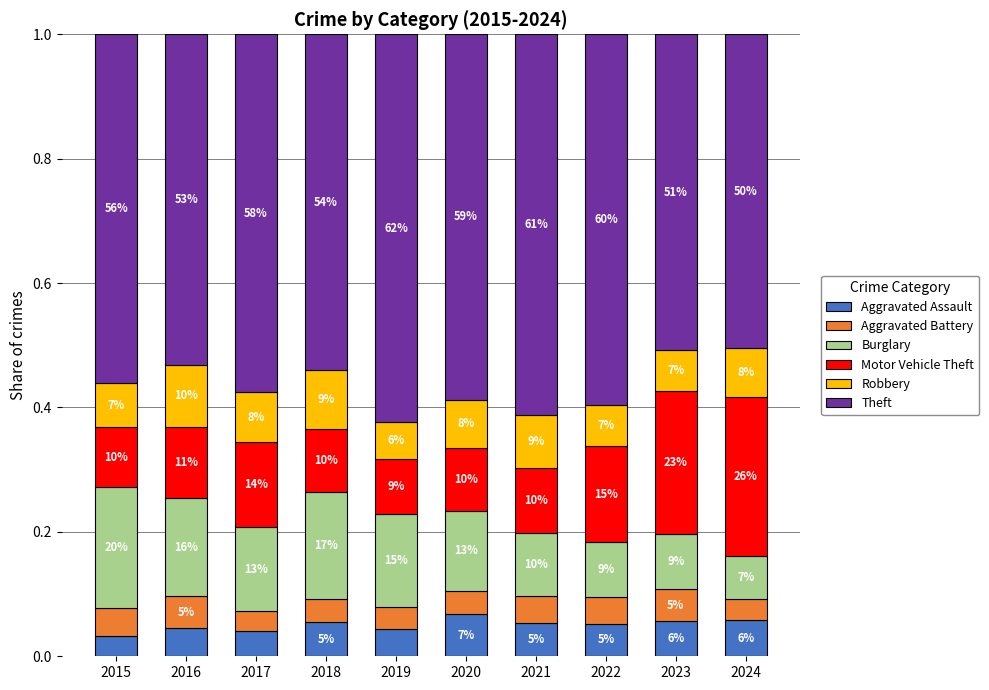

What is the total value across all series at 2022?

1.0